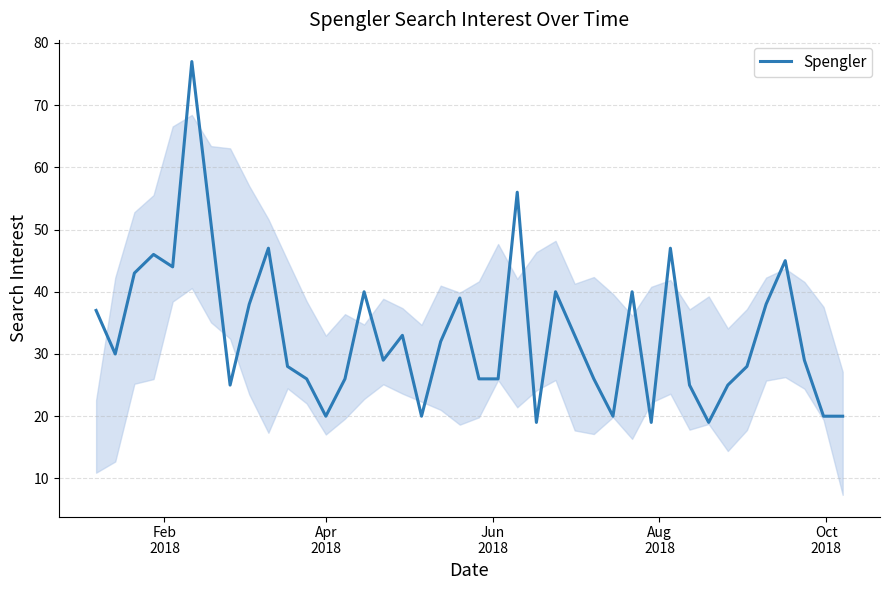

What is the average value?

33